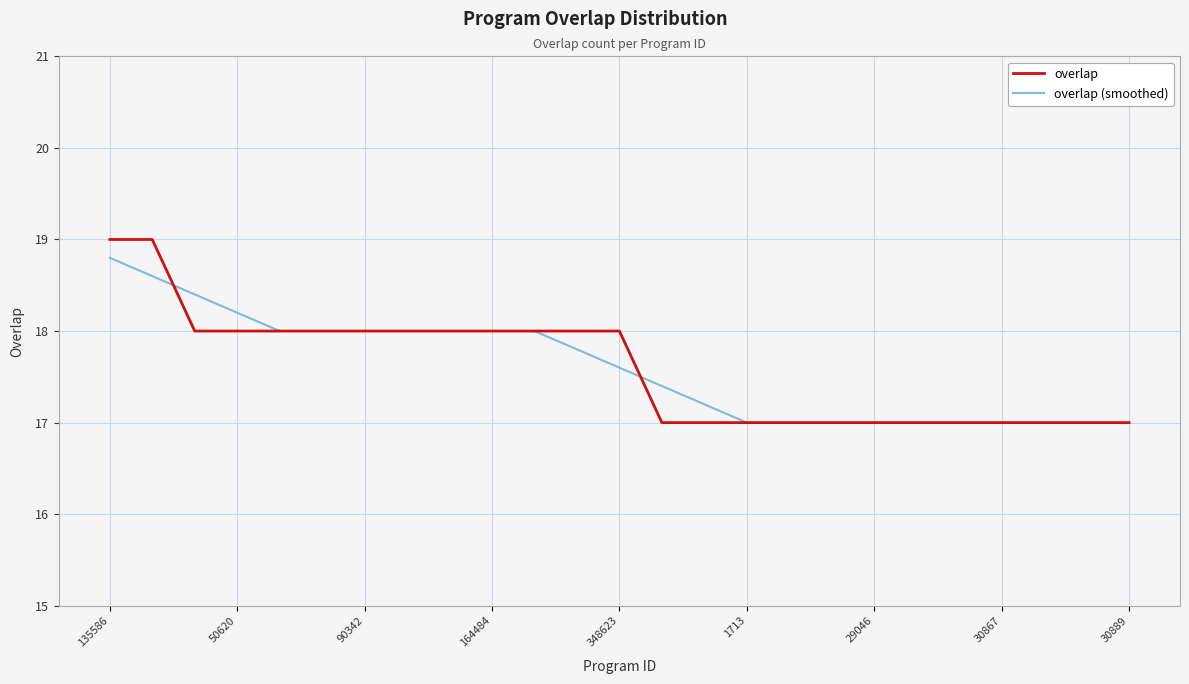

True or false: overlap (smoothed) and overlap cross at least once.

True